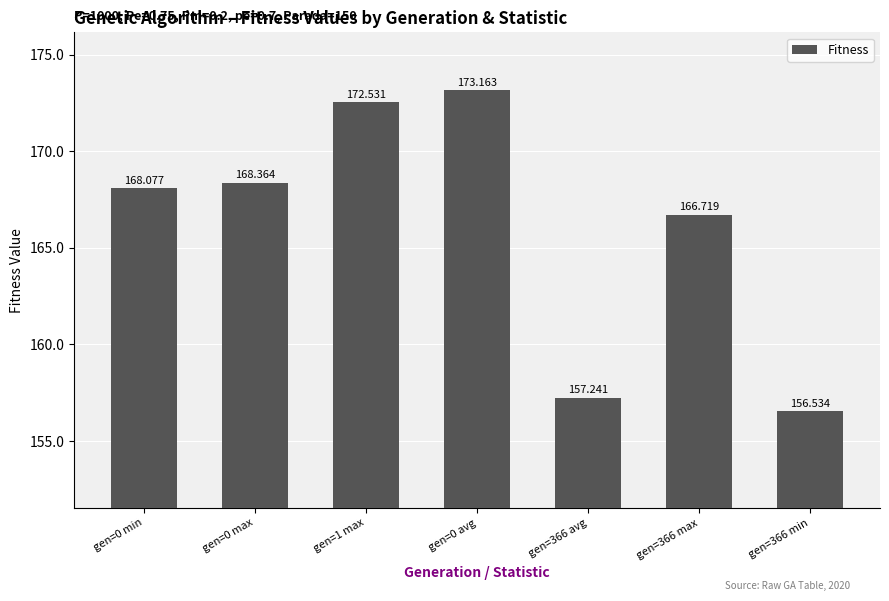

How many values are below 168?

3